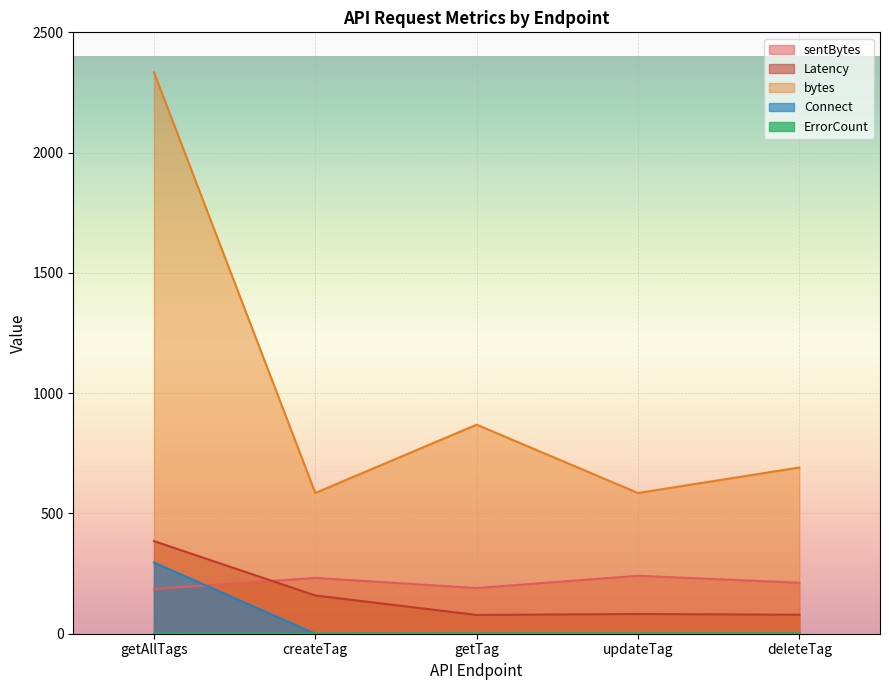

Which category has the lowest value in the sentBytes series?

getAllTags